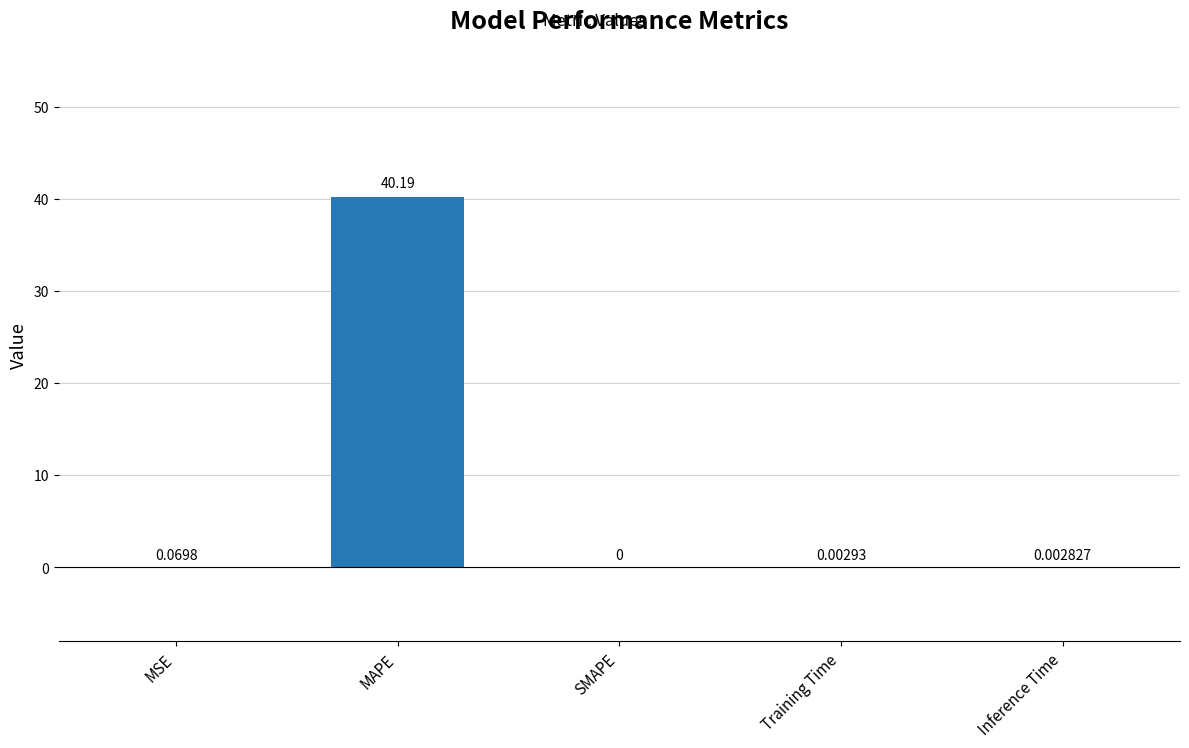

Which label corresponds to the largest value in the chart?

MAPE